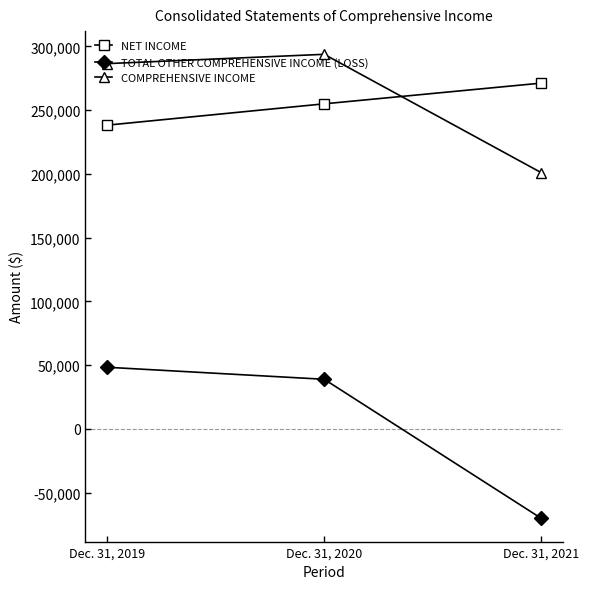

Reading left to right, transcribe all the data shown in this chart.

NET INCOME: 238167	254904	271156
TOTAL OTHER COMPREHENSIVE INCOME (LOSS): 48265	38835	-70271
COMPREHENSIVE INCOME: 286432	293739	200885